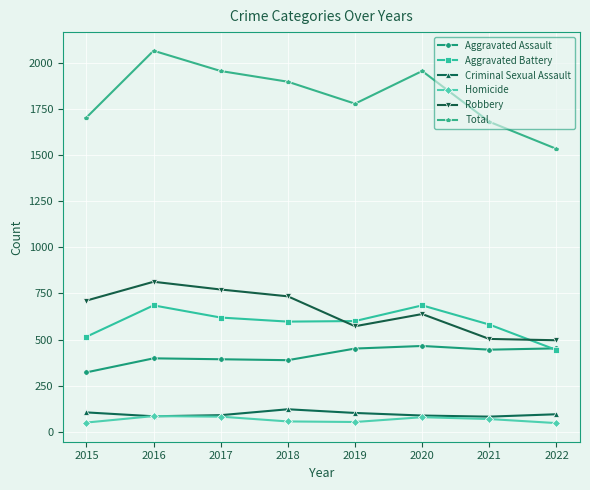

Which series has the largest total across all categories?

Total